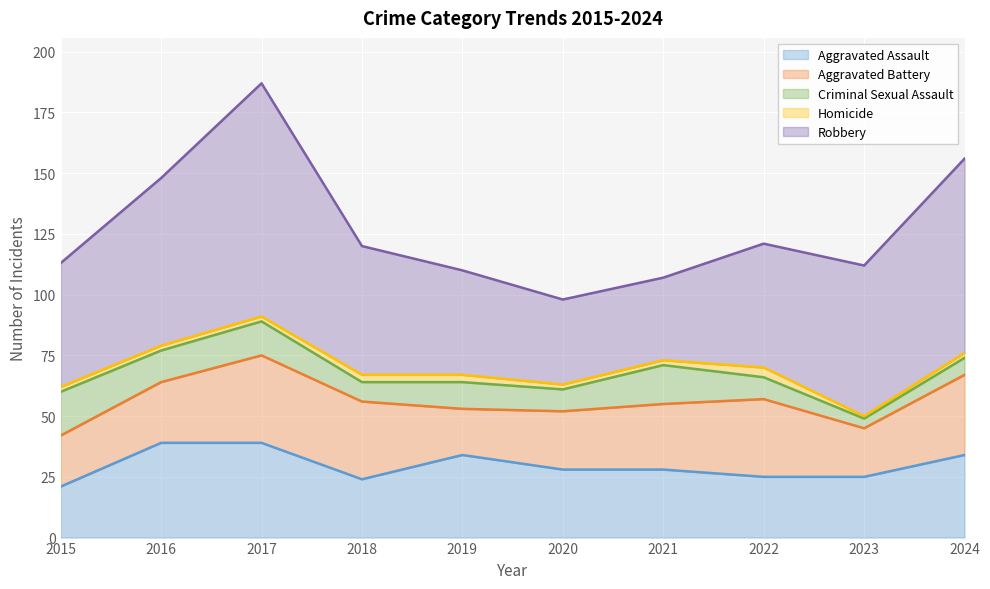

At how many categories does at least one series exceed 70?

2